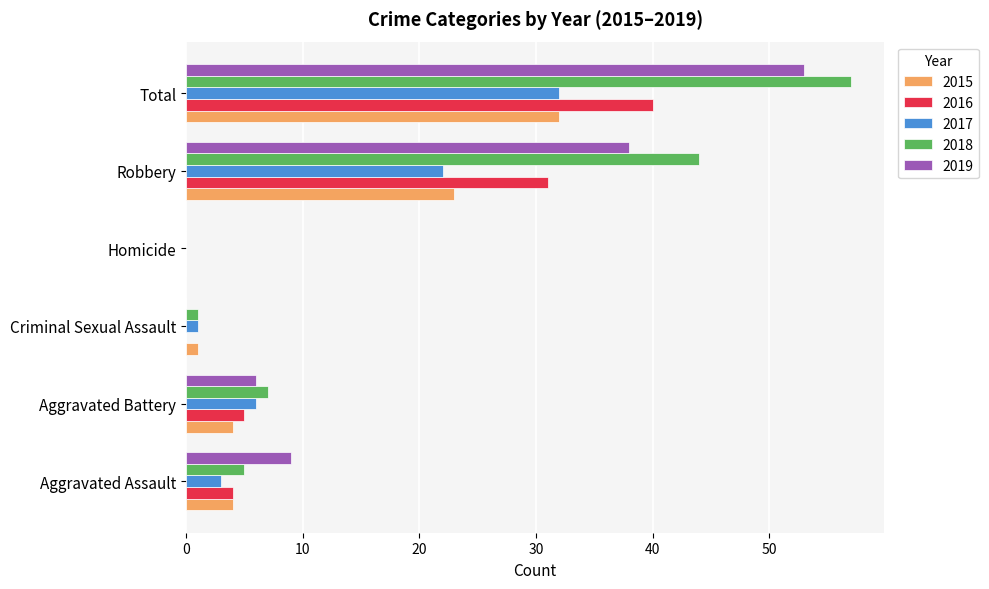

What is the sum of all 2019 values?

106